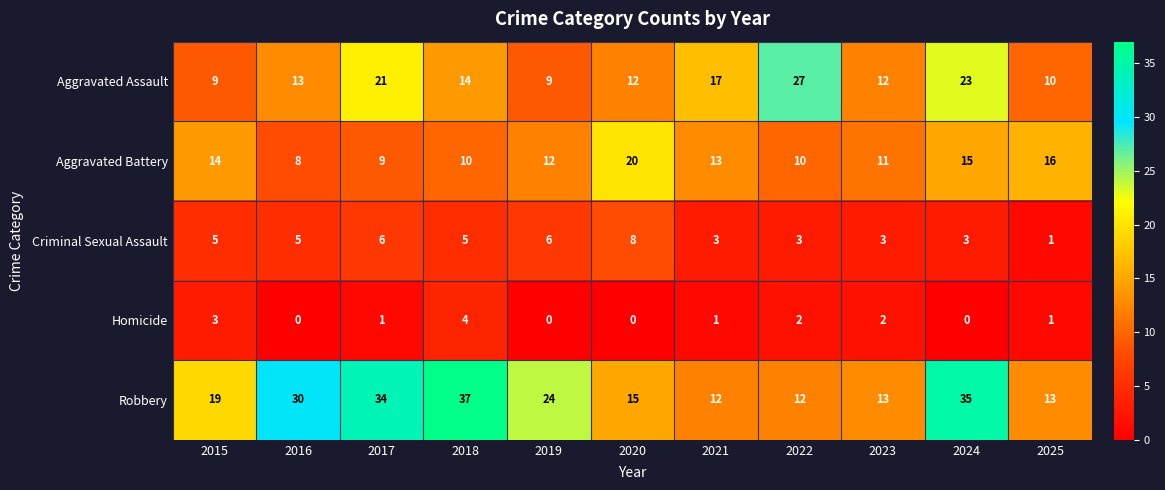

Which series has the largest total across all categories?

Robbery